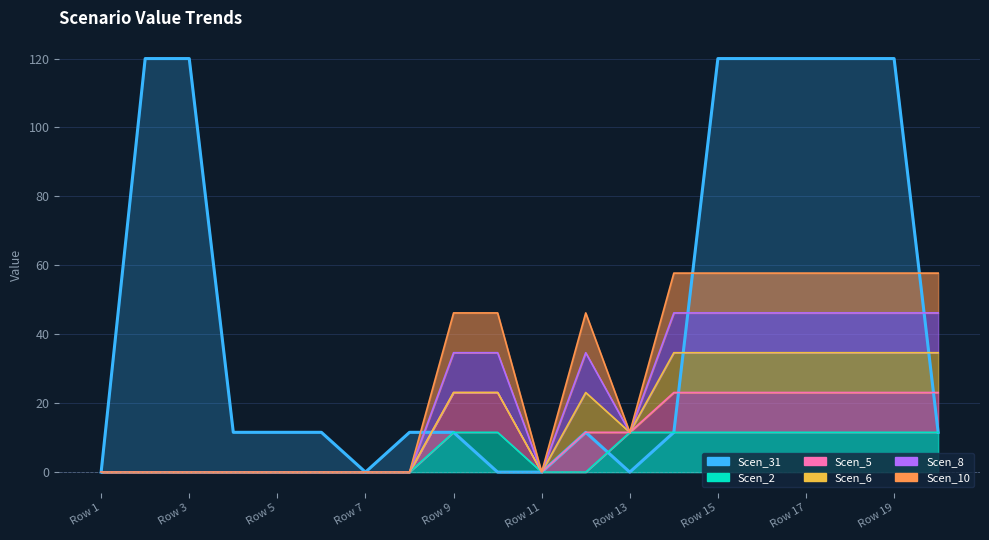

Is it true that Scen_2 equals -6.6 at Row 6?

False